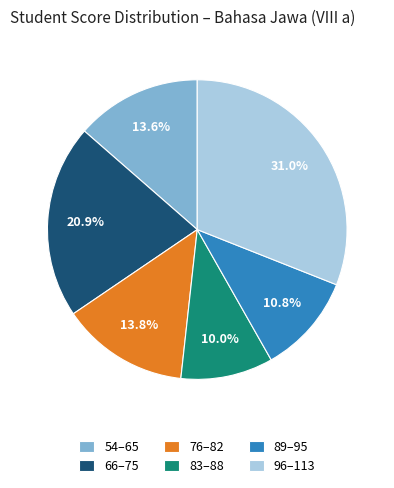

Count the number of slices in the pie.

6